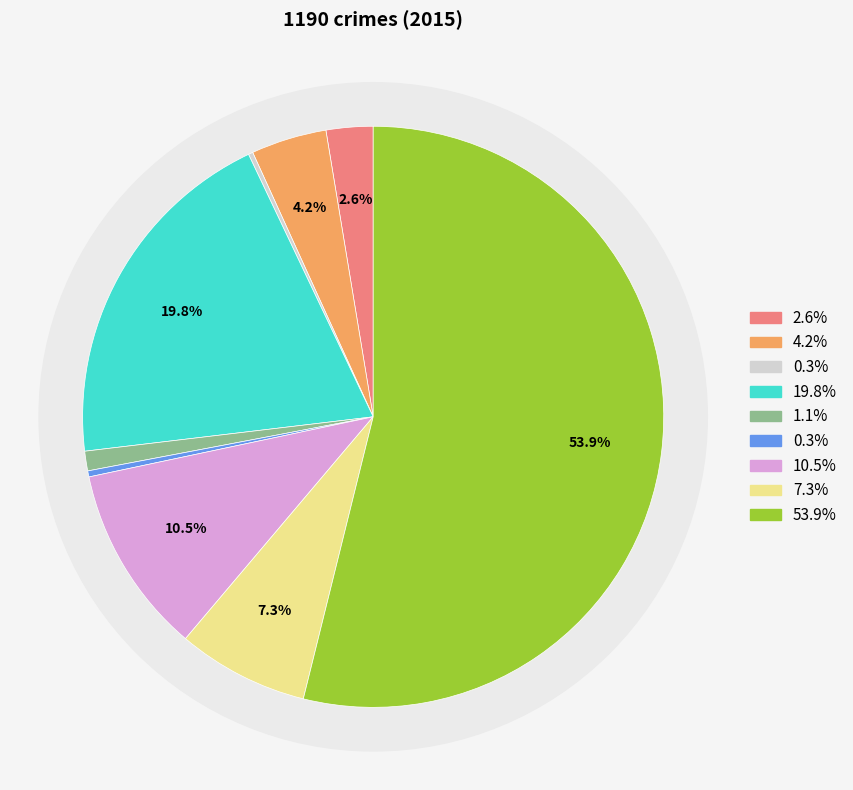

Is there any slice that represents more than half of the pie?

Yes